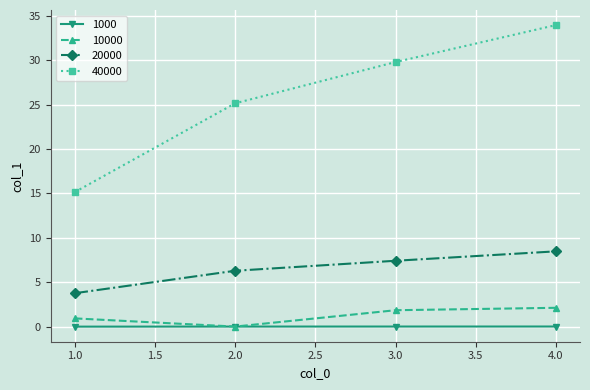

Which series has the largest range (max minus min)?

40000